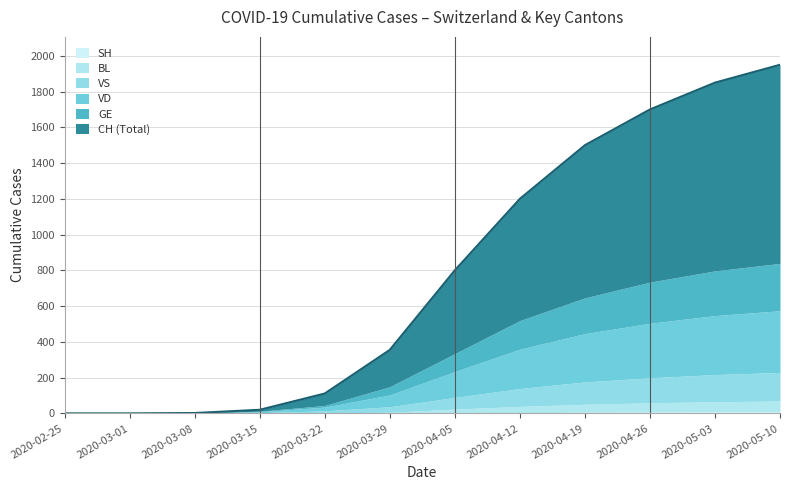

True or false: VD and CH cross at least once.

False